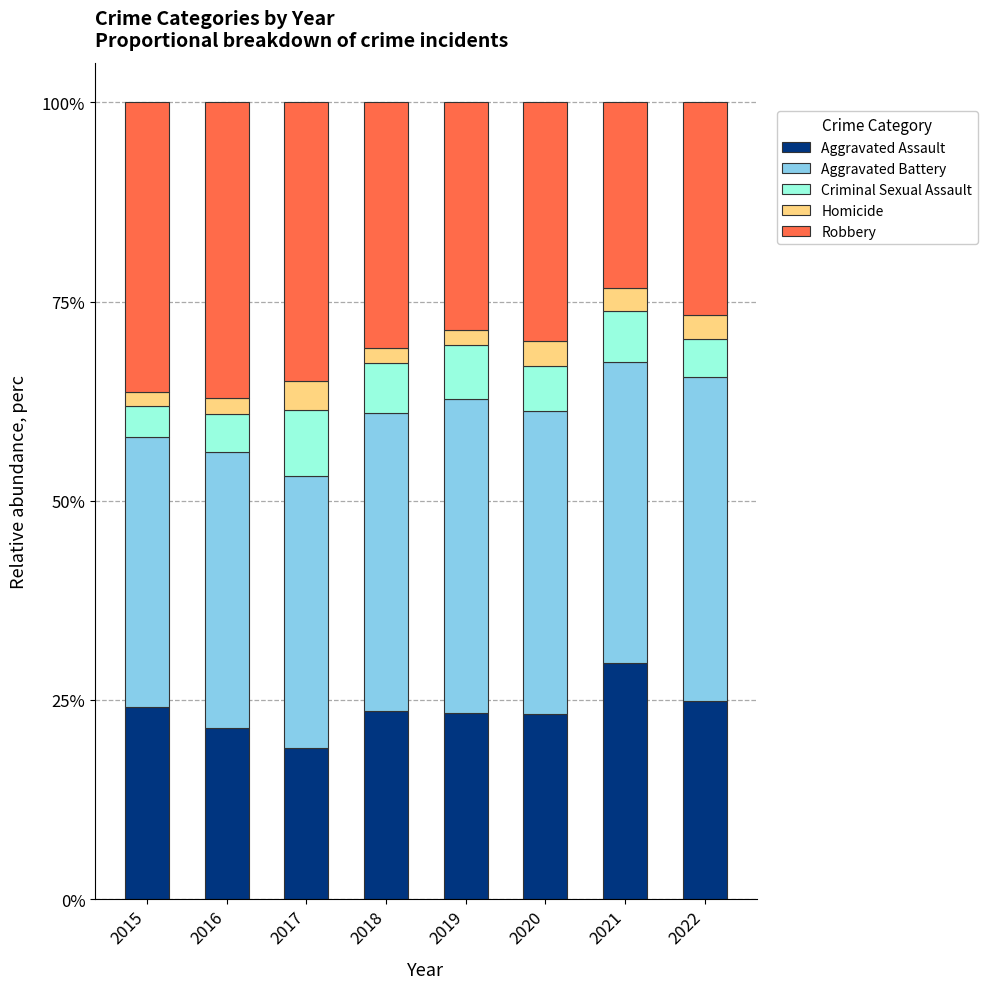

Is it true that Aggravated Assault equals 34.8 at 2019?

False